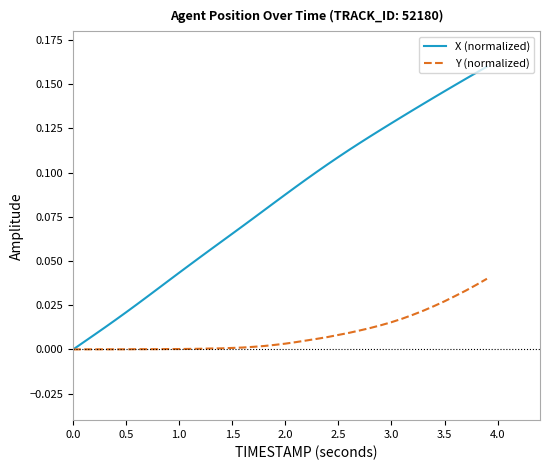

Which series has the widest spread of values?

X (normalized)